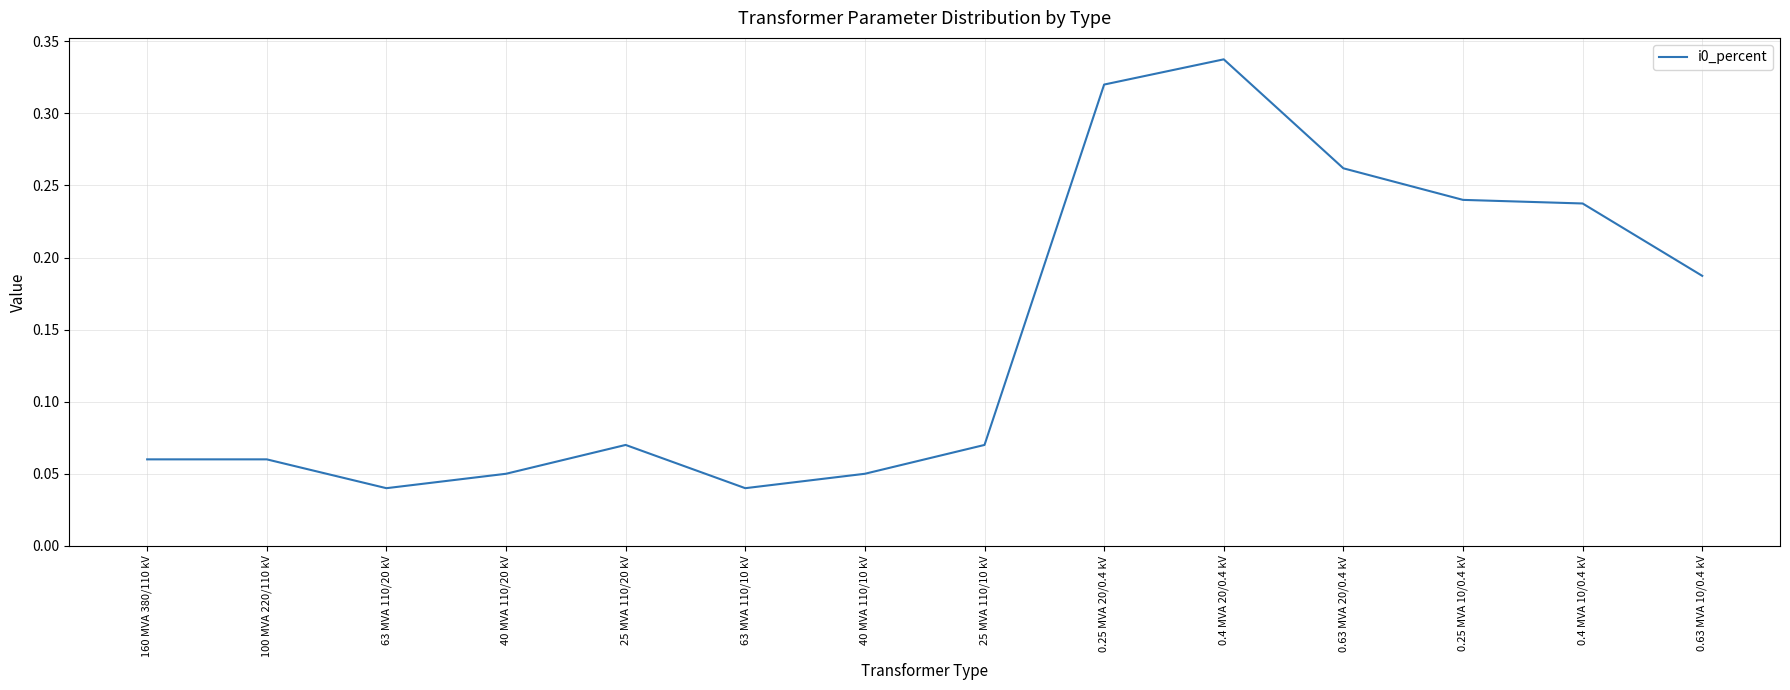

What is the sum of all values?

2.0